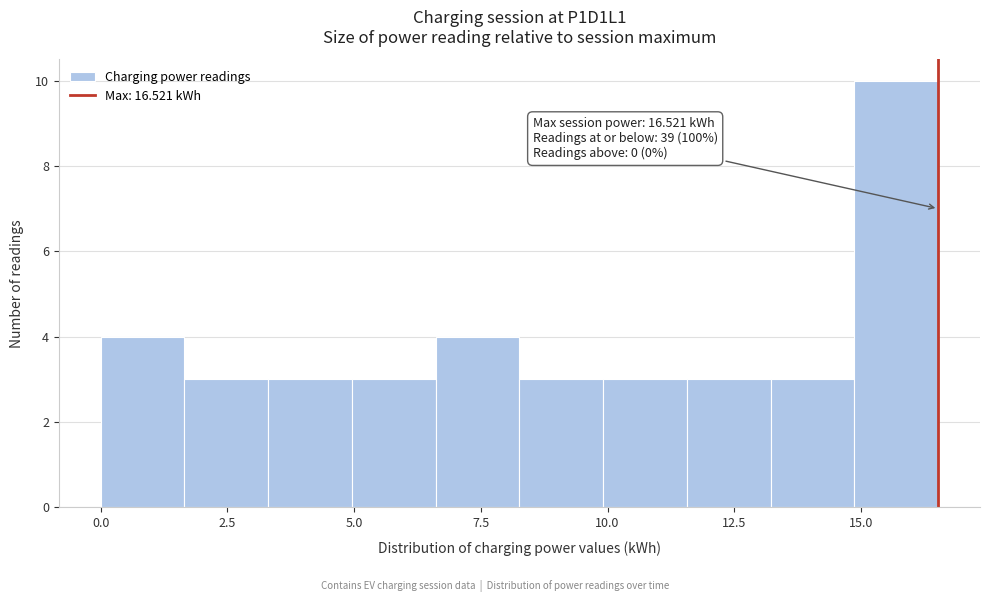

Read against the x-axis, roughly where is the centre of the tallest bar?

15.5